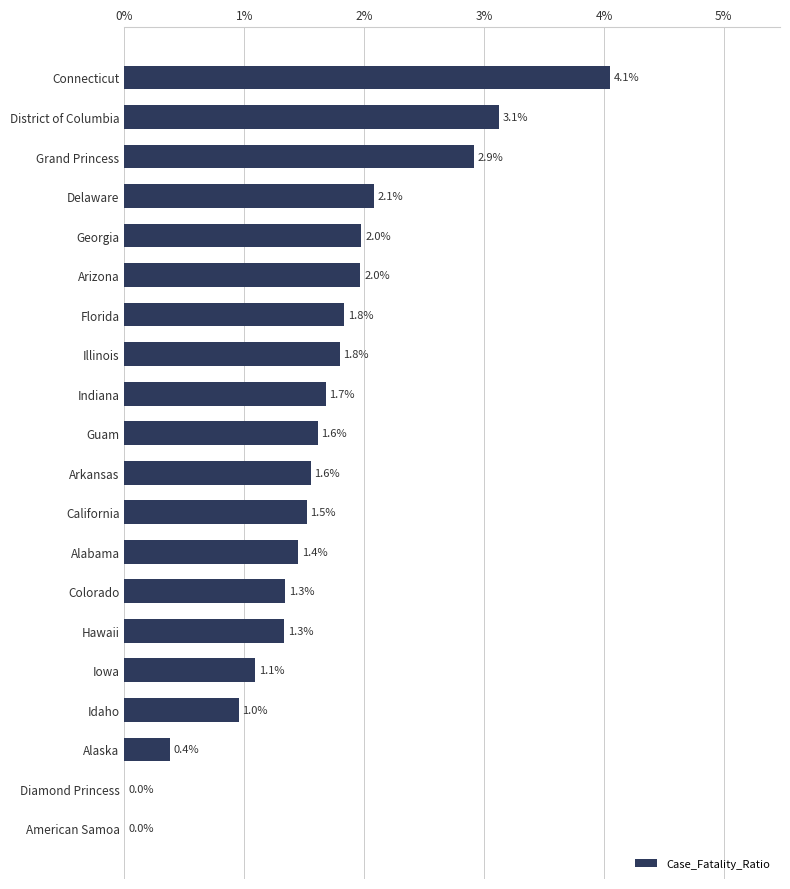

Approximately how many times larger is the value at Arkansas compared to Arizona?

0.8